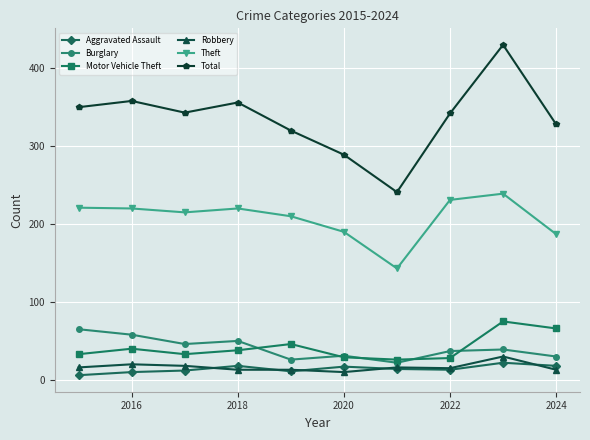

True or false: Motor Vehicle Theft and Burglary intersect in this chart.

True